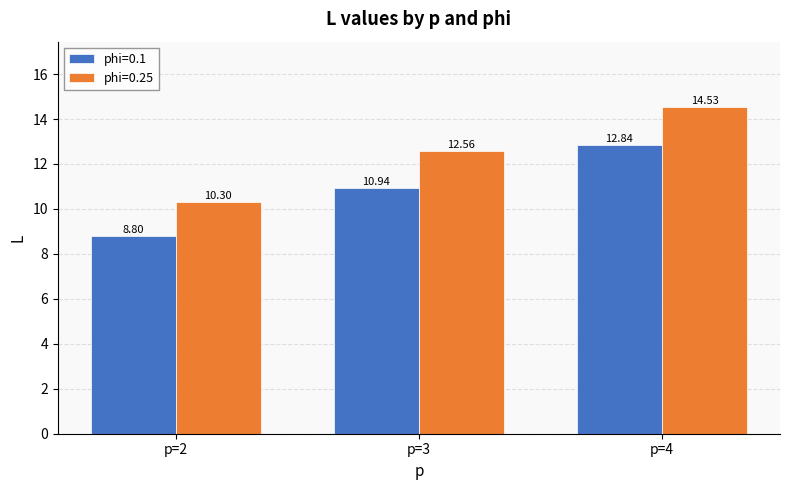

How many bars are there in total?

6